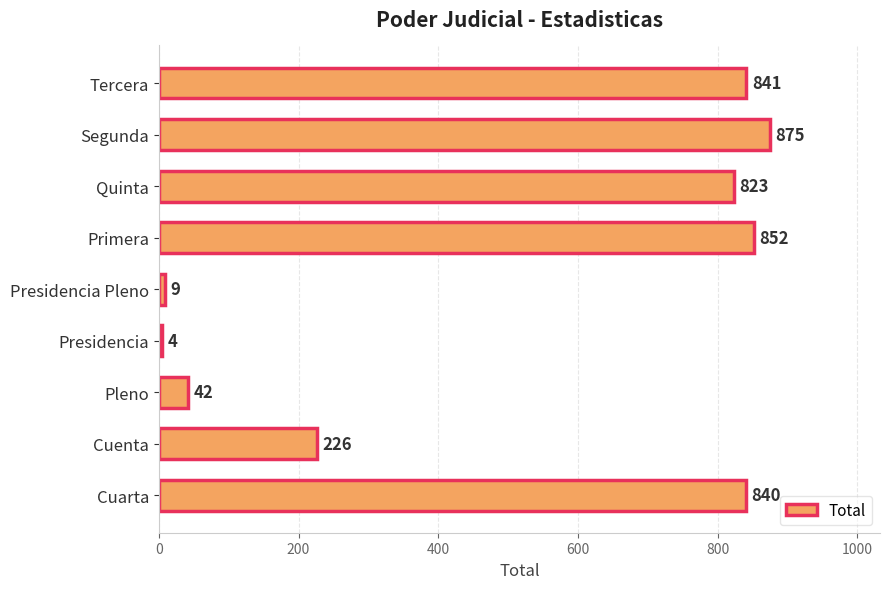

Is it true that the value at Presidencia Pleno is 9?

True